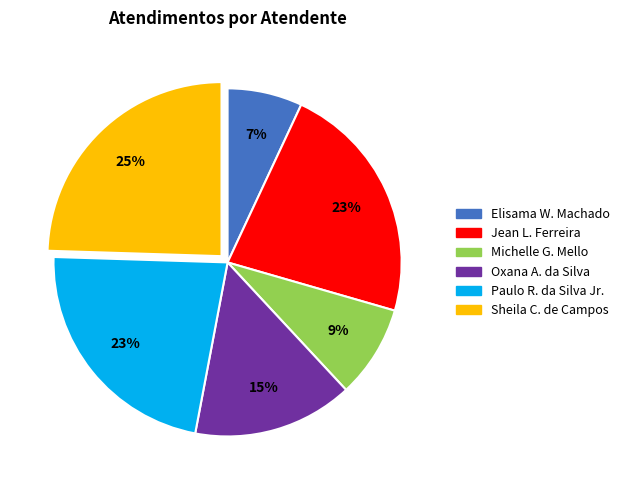

Is there a majority slice in this chart?

No